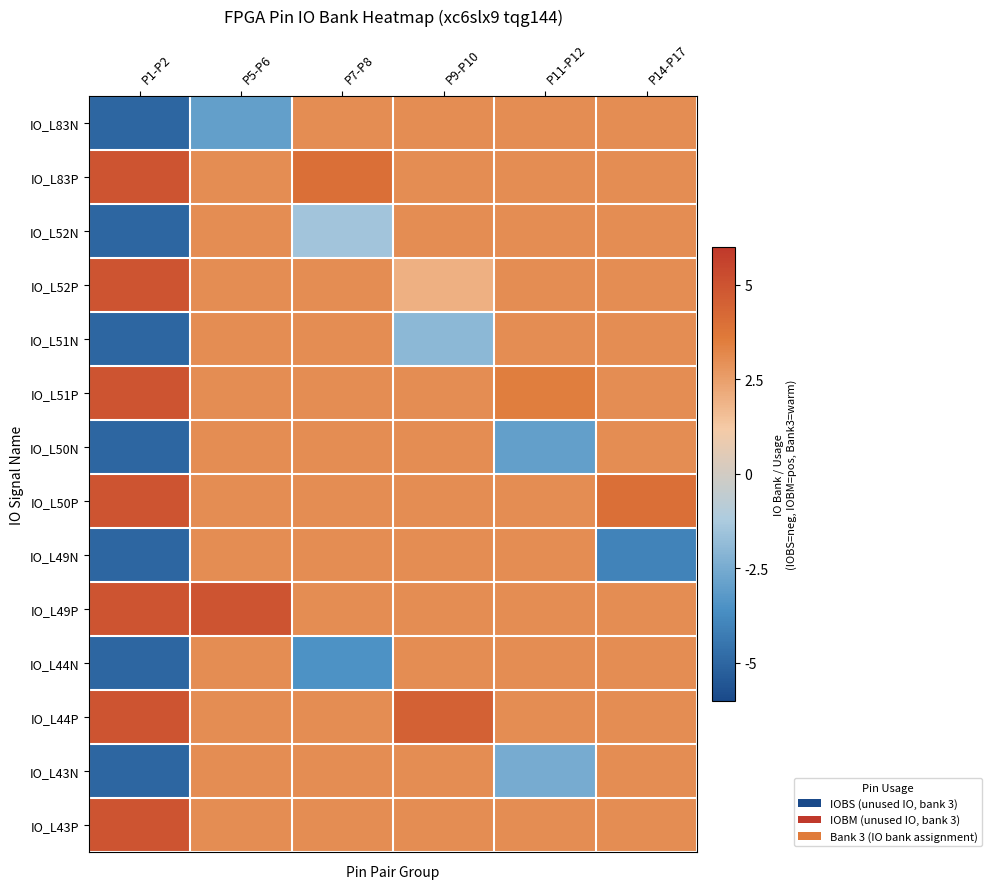

At which category does the chart reach its peak across all series?

P1-P2